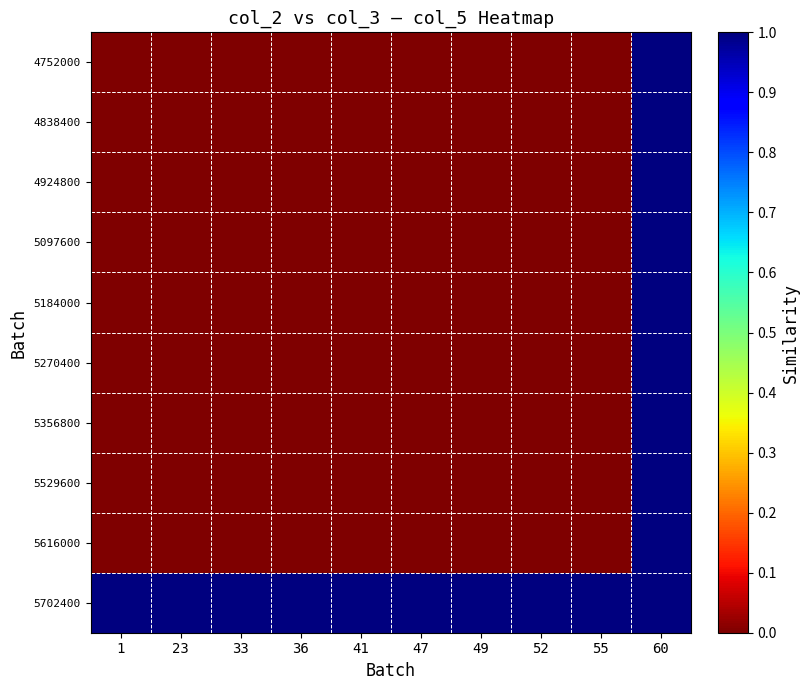

Count the number of data series in this chart.

10